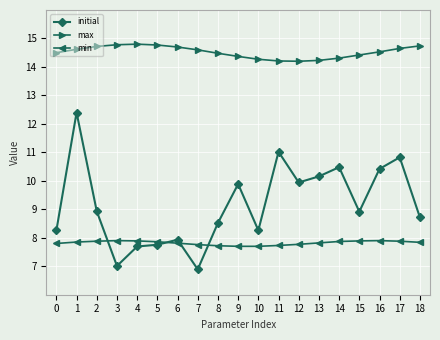

What is the difference between the second highest and second lowest values in the max series?

0.6